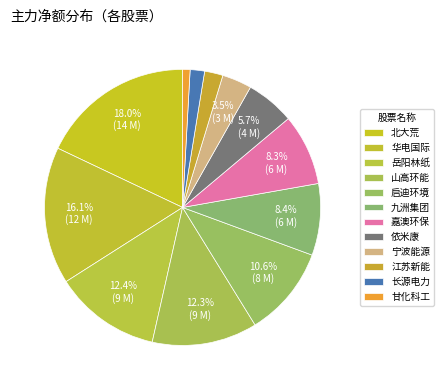

What is the smallest slice in the pie chart?

甘化科工